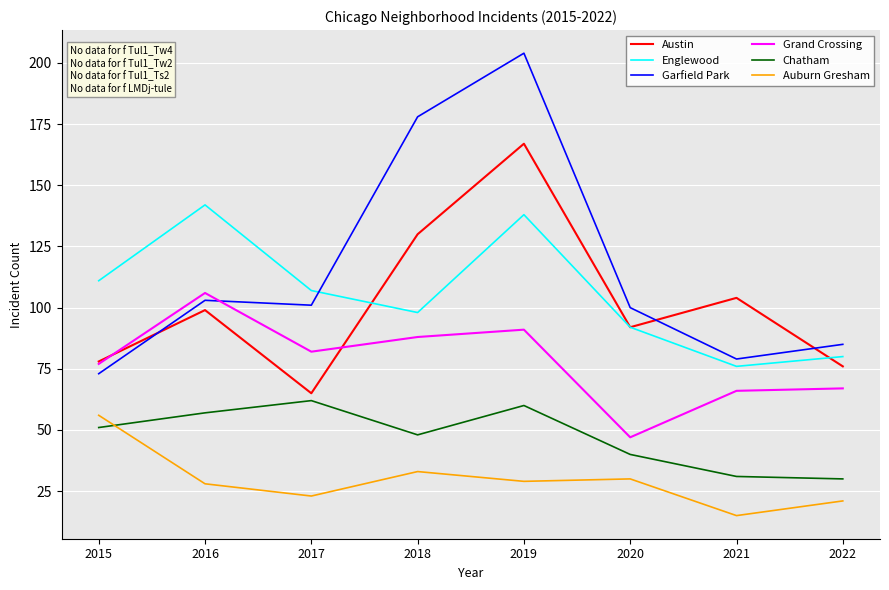

Does the chart have visible grid lines?

Yes